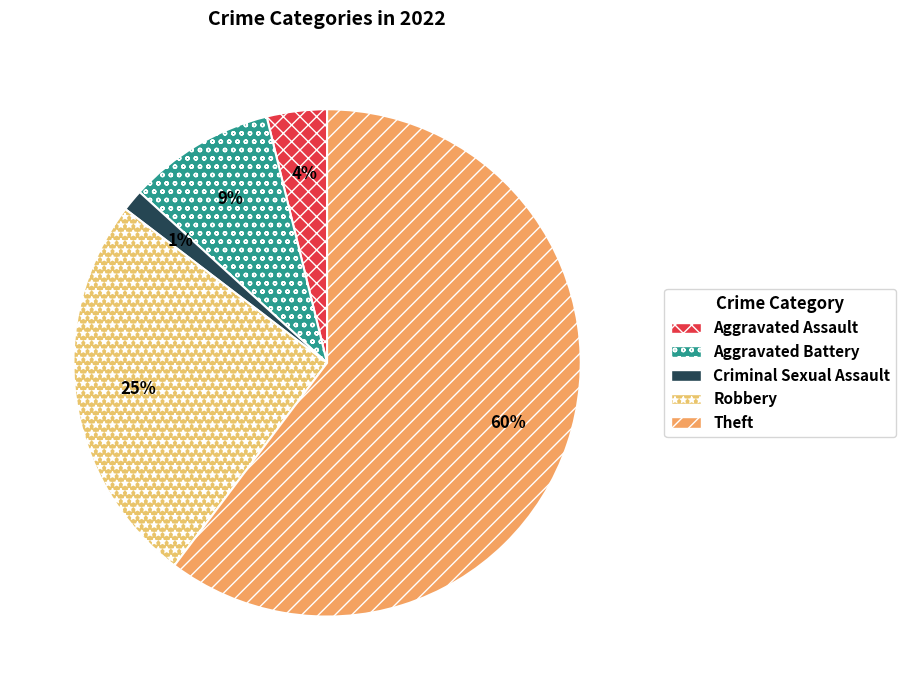

Is there a majority slice in this chart?

Yes